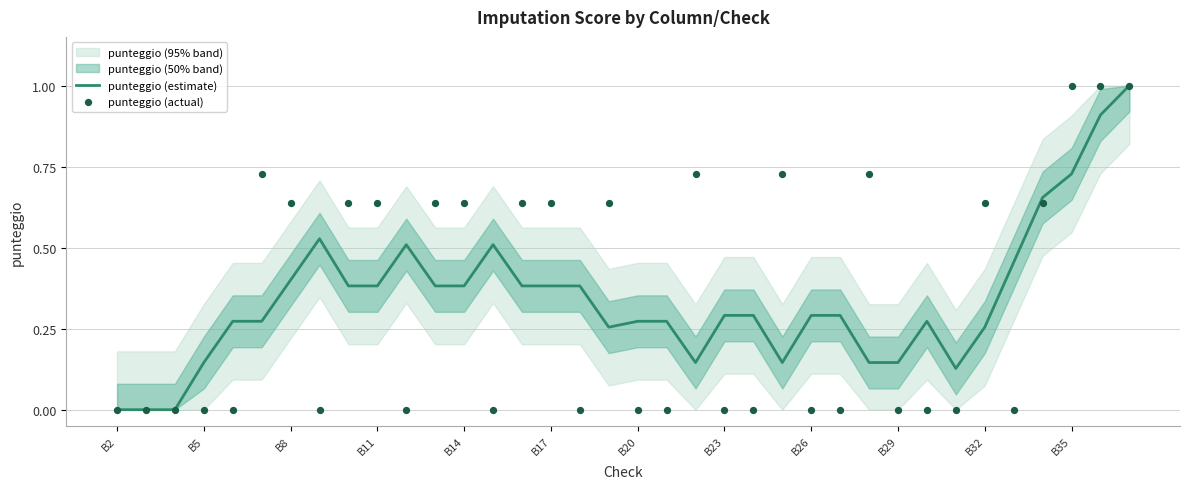

What is the highest value of the punteggio (estimate) series?

1.0